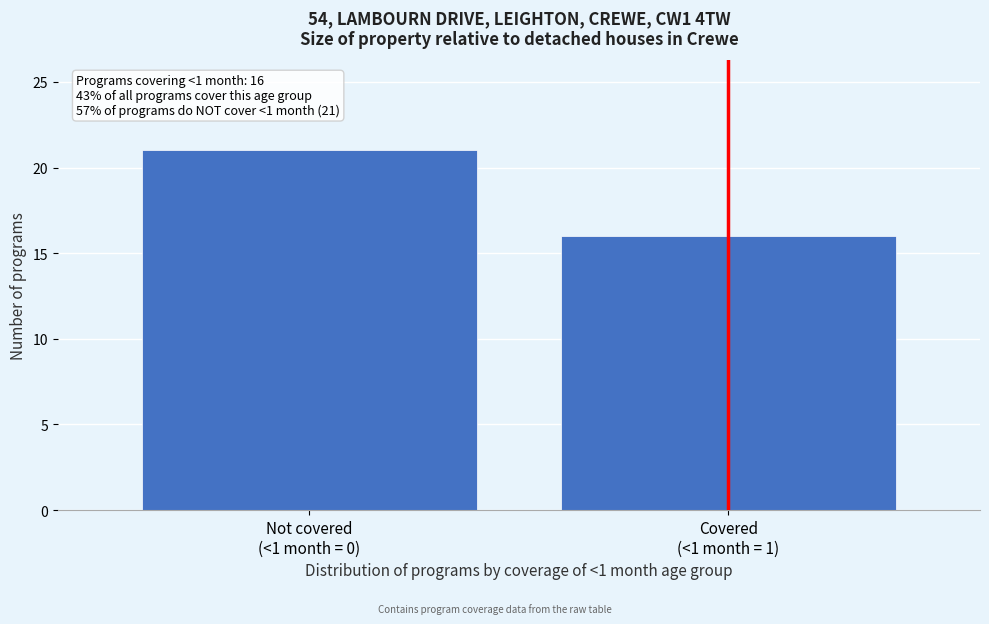

Reading right to left, list all the values displayed in this chart.

16	21